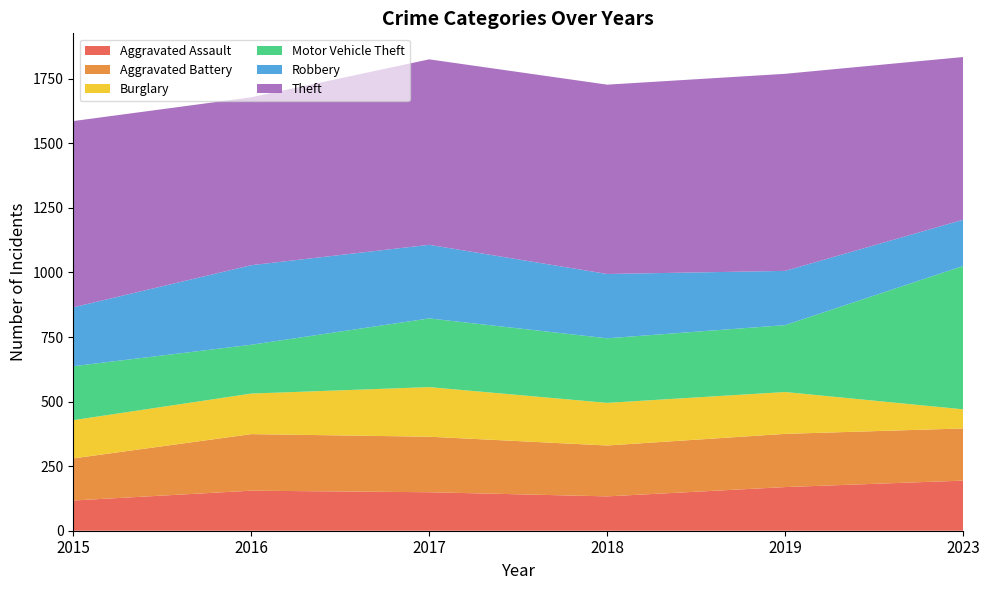

Reading right to left, transcribe all the data shown in this chart.

Aggravated Assault: 2023=194	2019=169	2018=133	2017=149	2016=155	2015=117
Aggravated Battery: 2023=202	2019=206	2018=197	2017=215	2016=219	2015=163
Burglary: 2023=74	2019=162	2018=165	2017=192	2016=157	2015=148
Motor Vehicle Theft: 2023=555	2019=259	2018=250	2017=266	2016=189	2015=209
Robbery: 2023=179	2019=210	2018=249	2017=285	2016=308	2015=228
Theft: 2023=630	2019=763	2018=733	2017=718	2016=650	2015=721